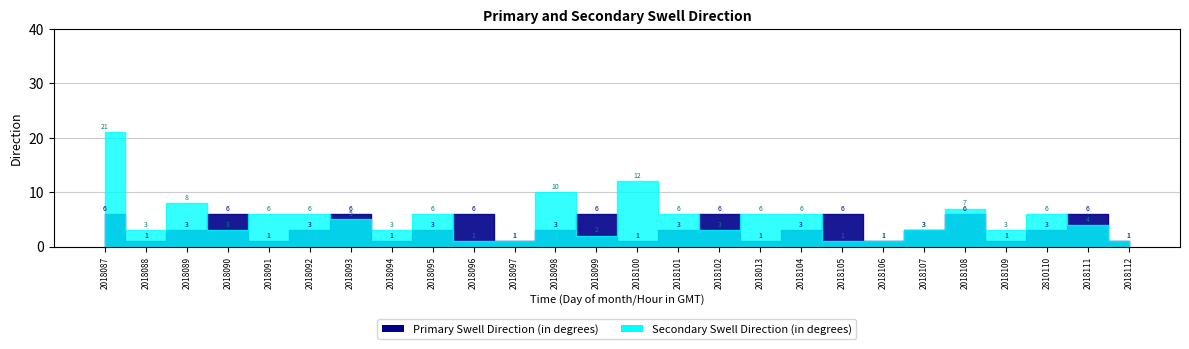

How many lines are shown in the chart?

2